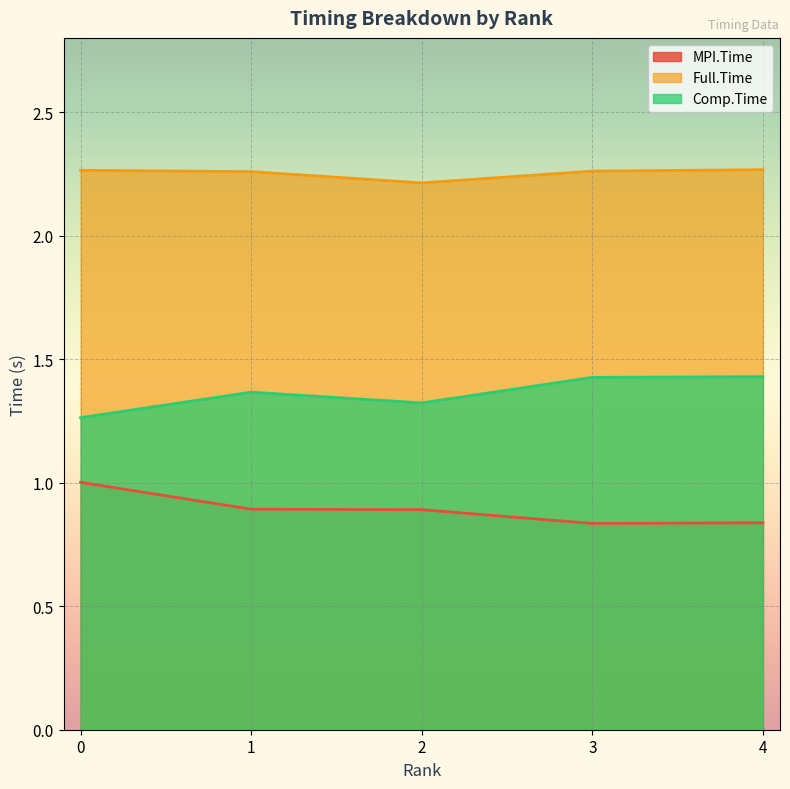

True or false: Full.Time has more than 0 points higher than both neighbors.

False